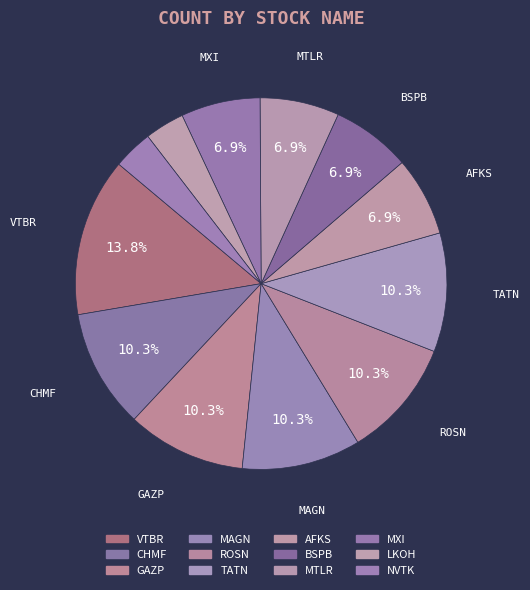

Rank the categories by value from highest to lowest.

VTBR, CHMF, GAZP, MAGN, ROSN, TATN, AFKS, BSPB, MTLR, MXI, LKOH, NVTK